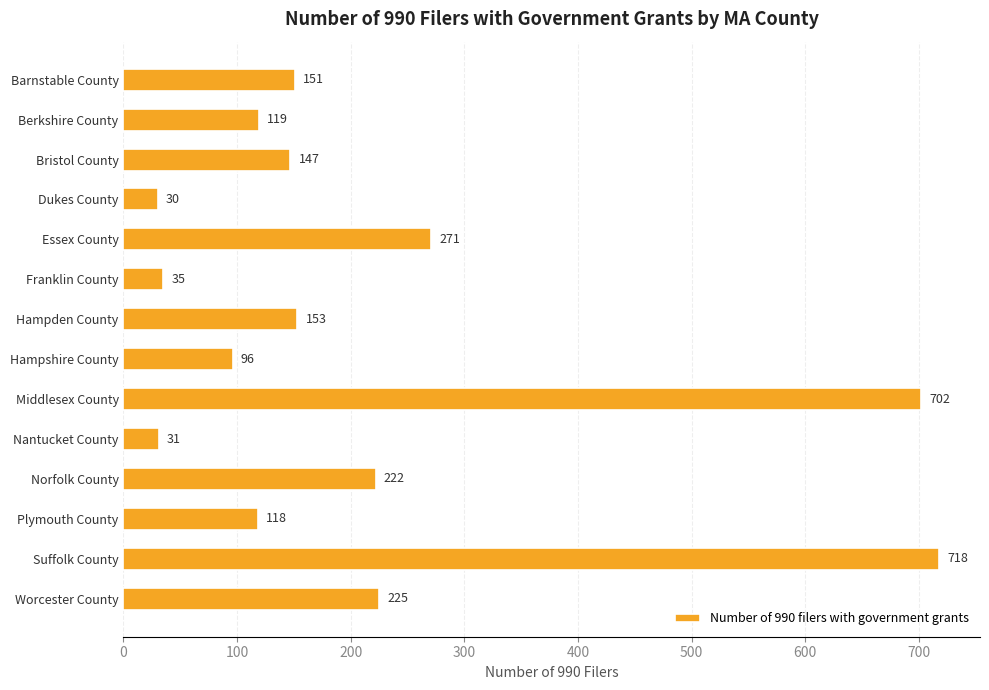

What is the average value?

216